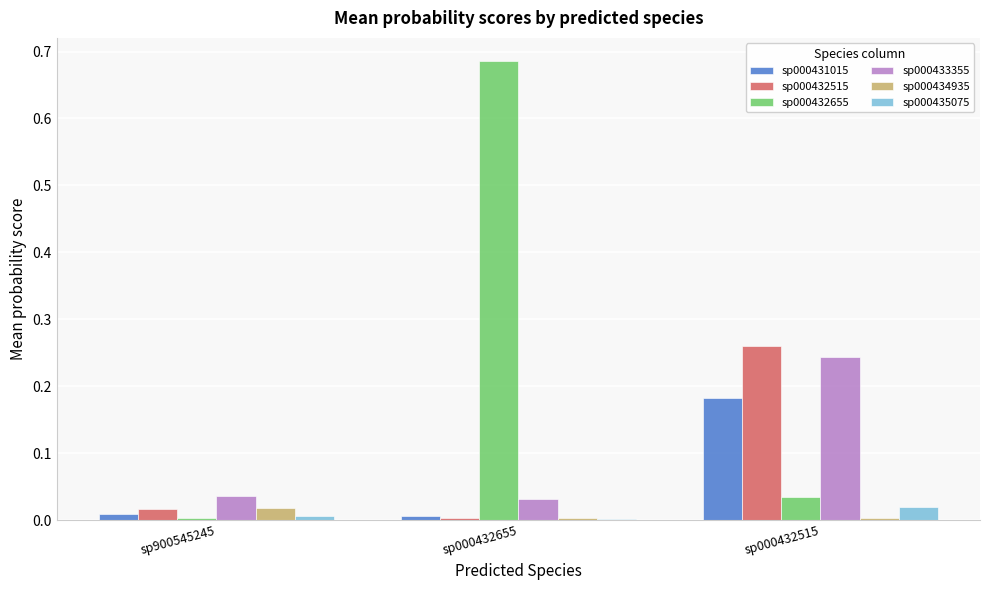

Is the value of sp000432655 at sp000432655 greater than the value of sp000431015 at sp900545245?

Yes